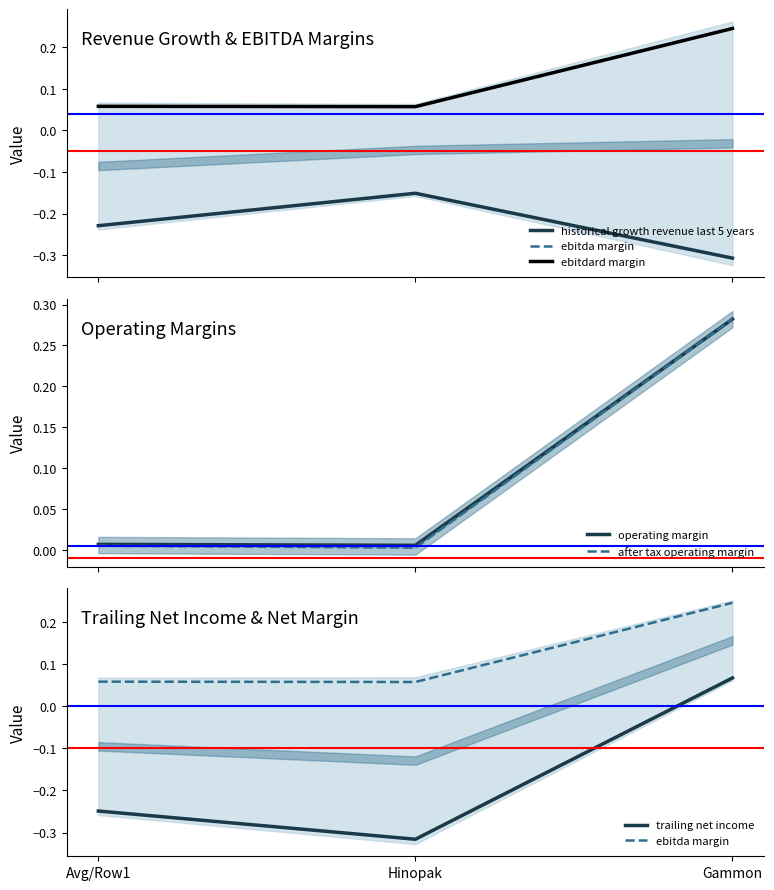

At which category does the chart reach its minimum across all series?

Hinopak